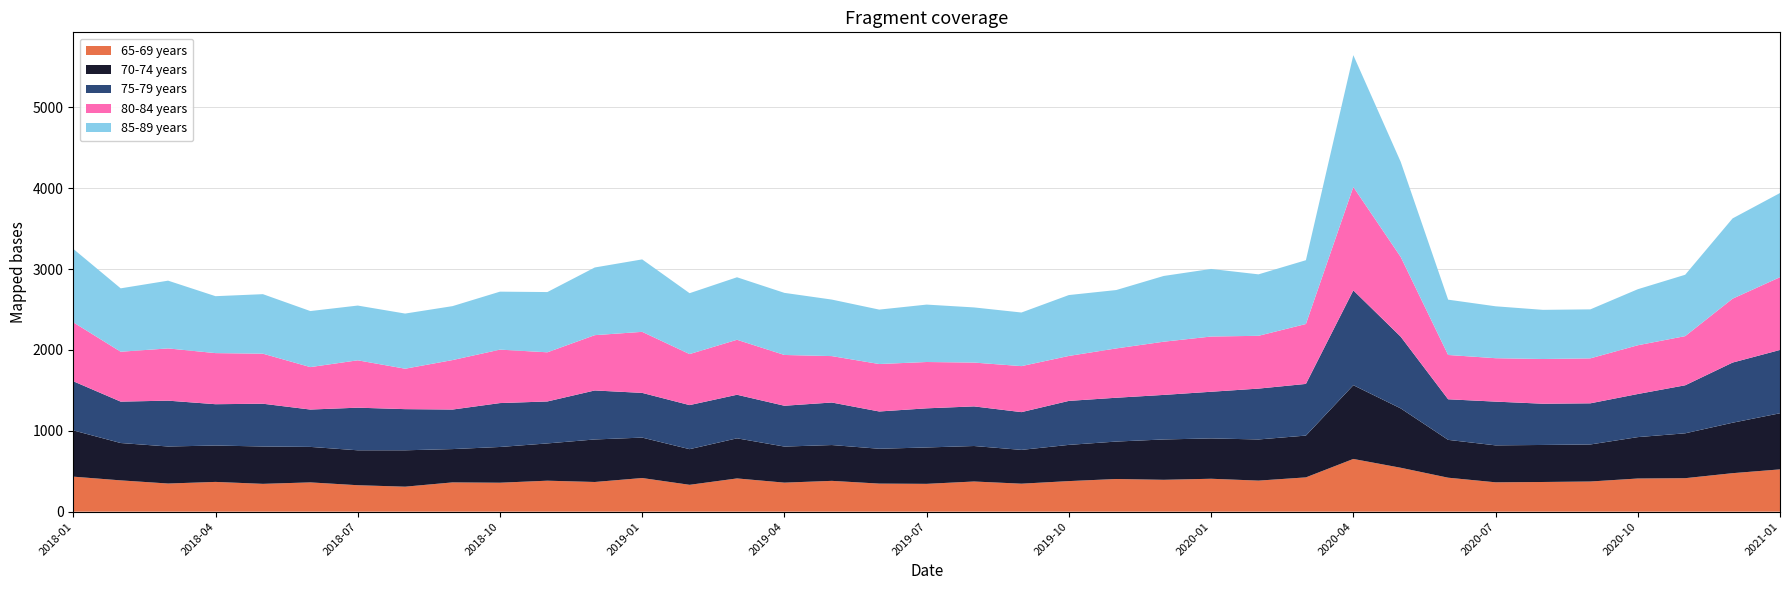

Reading left to right, list all the values displayed in this chart.

65-69 years: 2018-01=433	2018-02=387	2018-03=348	2018-04=368	2018-05=344	2018-06=362	2018-07=327	2018-08=309	2018-09=362	2018-10=358	2018-11=383	2018-12=367	2019-01=416	2019-02=332	2019-03=411	2019-04=359	2019-05=381	2019-06=347	2019-07=344	2019-08=373	2019-09=346	2019-10=378	2019-11=404	2019-12=394	2020-01=407	2020-02=384	2020-03=424	2020-04=652	2020-05=543	2020-06=420	2020-07=363	2020-08=367	2020-09=373	2020-10=410	2020-11=414	2020-12=476	2021-01=523
70-74 years: 2018-01=572	2018-02=462	2018-03=458	2018-04=450	2018-05=462	2018-06=439	2018-07=432	2018-08=450	2018-09=412	2018-10=442	2018-11=461	2018-12=526	2019-01=500	2019-02=441	2019-03=496	2019-04=446	2019-05=443	2019-06=431	2019-07=450	2019-08=439	2019-09=418	2019-10=448	2019-11=463	2019-12=499	2020-01=499	2020-02=509	2020-03=517	2020-04=912	2020-05=734	2020-06=468	2020-07=457	2020-08=458	2020-09=458	2020-10=512	2020-11=555	2020-12=624	2021-01=694
75-79 years: 2018-01=608	2018-02=512	2018-03=567	2018-04=511	2018-05=529	2018-06=462	2018-07=527	2018-08=509	2018-09=489	2018-10=543	2018-11=519	2018-12=606	2019-01=553	2019-02=545	2019-03=539	2019-04=505	2019-05=526	2019-06=461	2019-07=484	2019-08=490	2019-09=467	2019-10=544	2019-11=542	2019-12=551	2020-01=577	2020-02=629	2020-03=639	2020-04=1173	2020-05=887	2020-06=502	2020-07=541	2020-08=510	2020-09=509	2020-10=533	2020-11=594	2020-12=744	2021-01=783
80-84 years: 2018-01=729	2018-02=617	2018-03=646	2018-04=632	2018-05=619	2018-06=525	2018-07=586	2018-08=500	2018-09=612	2018-10=661	2018-11=608	2018-12=684	2019-01=755	2019-02=631	2019-03=680	2019-04=628	2019-05=574	2019-06=587	2019-07=573	2019-08=542	2019-09=569	2019-10=556	2019-11=610	2019-12=658	2020-01=683	2020-02=653	2020-03=741	2020-04=1279	2020-05=986	2020-06=548	2020-07=537	2020-08=553	2020-09=556	2020-10=603	2020-11=608	2020-12=790	2021-01=900
85-89 years: 2018-01=908	2018-02=784	2018-03=838	2018-04=704	2018-05=736	2018-06=693	2018-07=677	2018-08=682	2018-09=667	2018-10=717	2018-11=745	2018-12=837	2019-01=896	2019-02=753	2019-03=773	2019-04=768	2019-05=699	2019-06=673	2019-07=710	2019-08=682	2019-09=663	2019-10=753	2019-11=722	2019-12=813	2020-01=836	2020-02=760	2020-03=789	2020-04=1630	2020-05=1176	2020-06=684	2020-07=642	2020-08=608	2020-09=606	2020-10=693	2020-11=759	2020-12=993	2021-01=1041